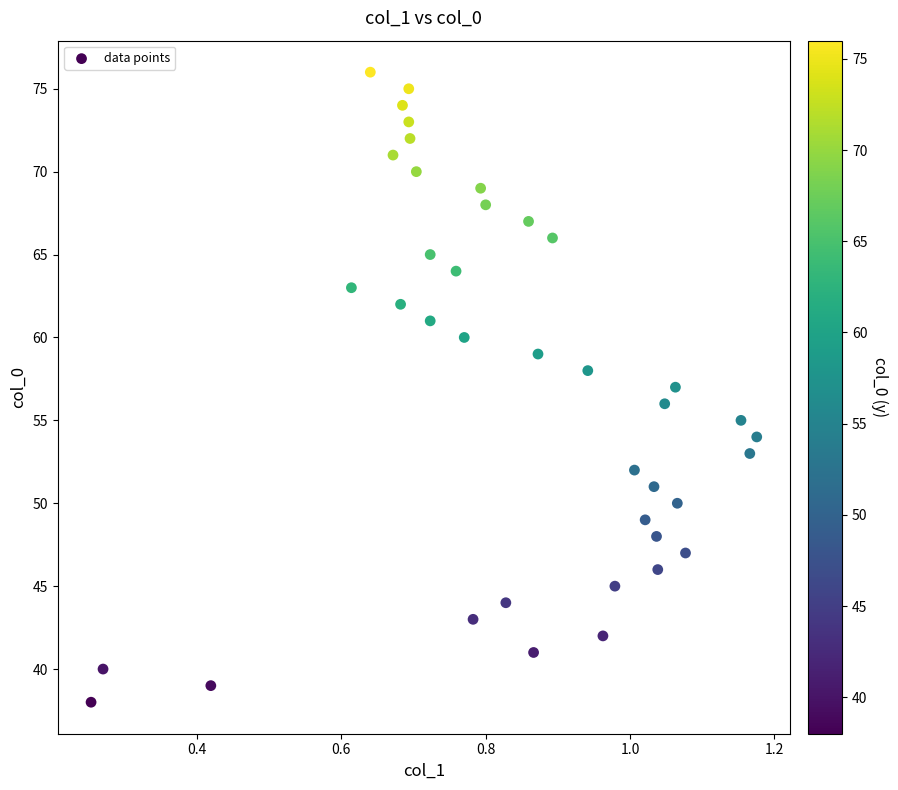

What is the range of Y values (max minus min)?

38